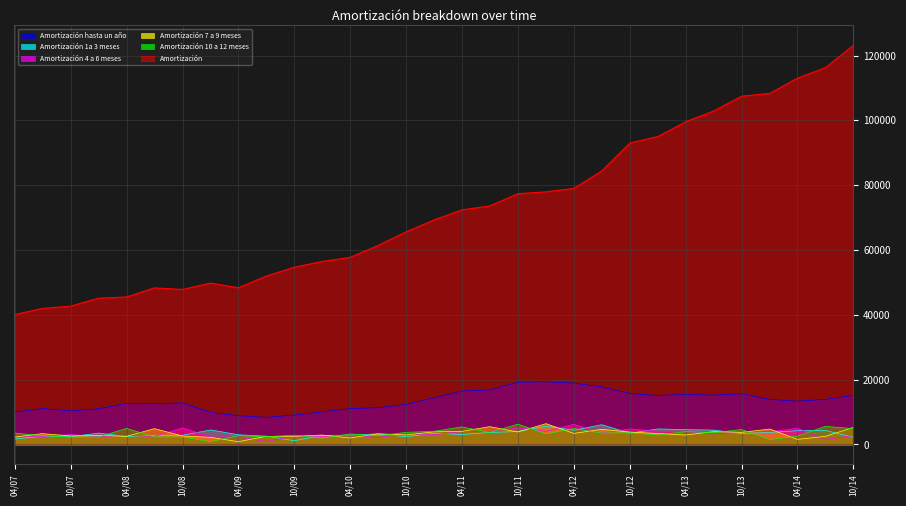

At which label is Amortización 4 a 6 meses closest to 3578?

01-07-2012